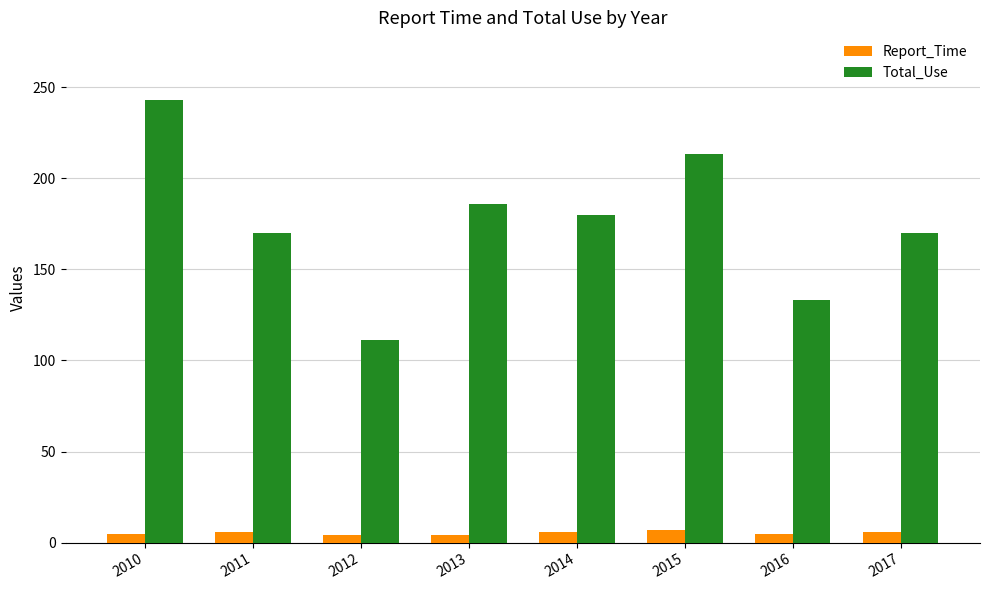

The value of Total_Use at 2011 is 170. True or false?

True